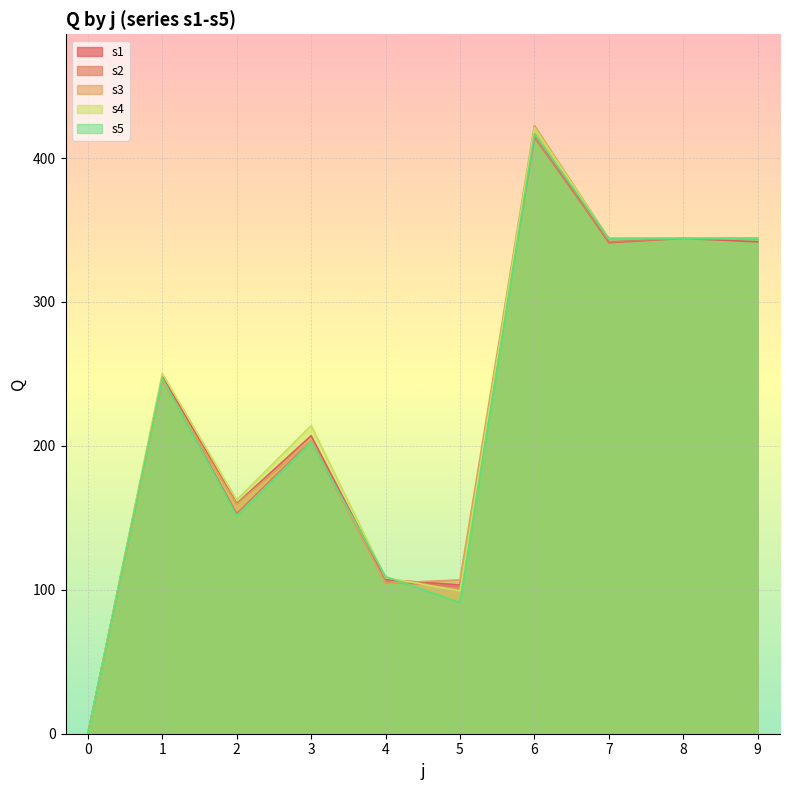

At how many categories does at least one series exceed 295?

4